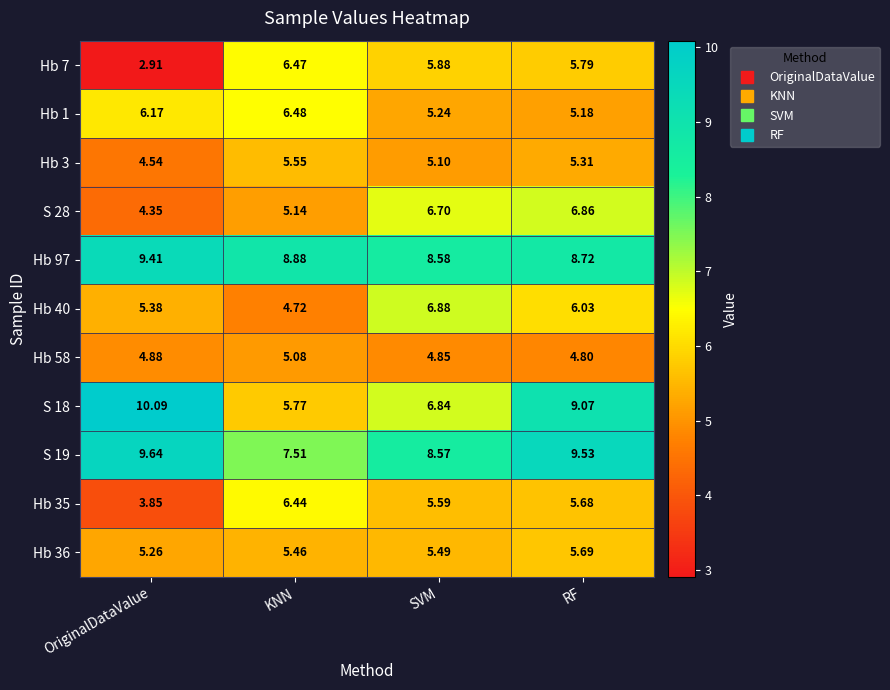

Where is Hb 3 nearest to the value 5?

SVM